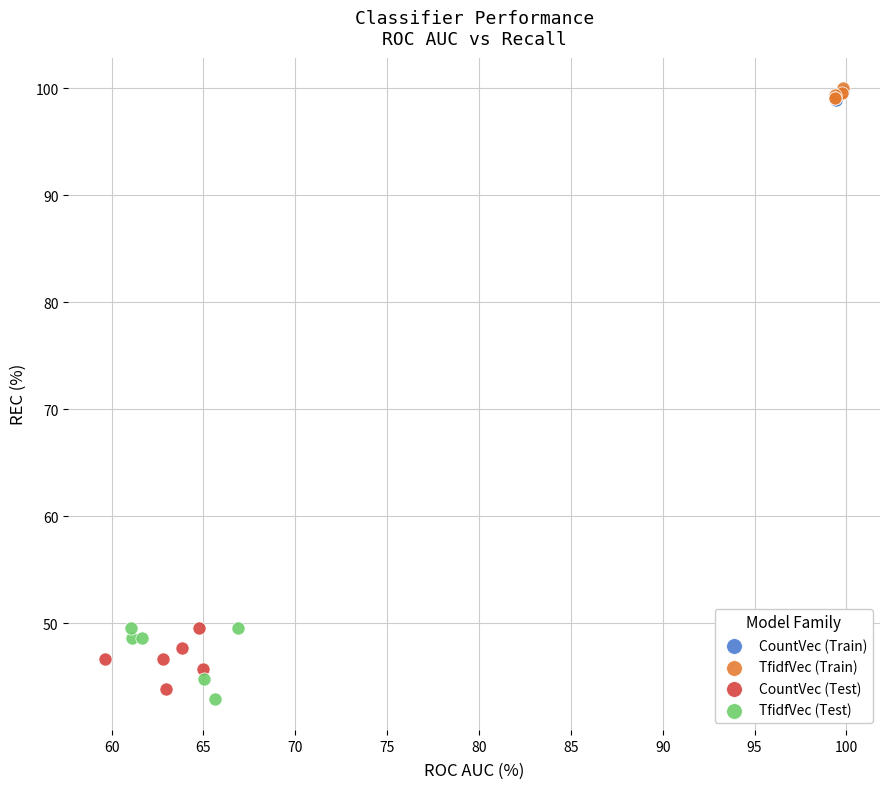

Which series has the largest Y range (max minus min)?

TfidfVec (Test)